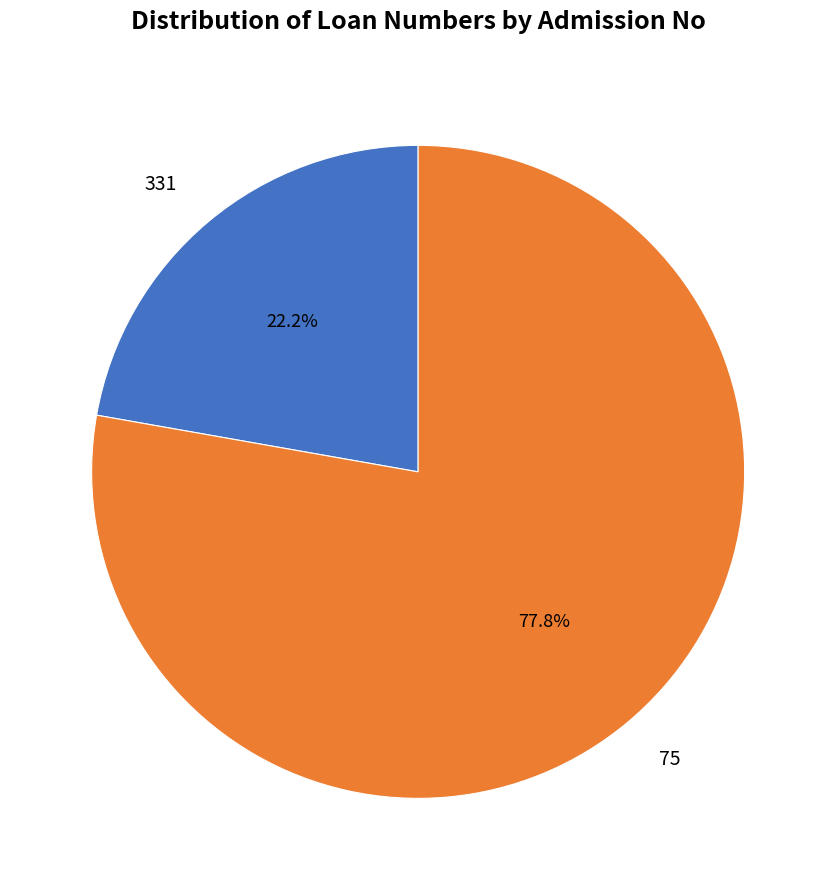

To the nearest percent, what is the difference between the 75 and 331 slice percentages?

56%